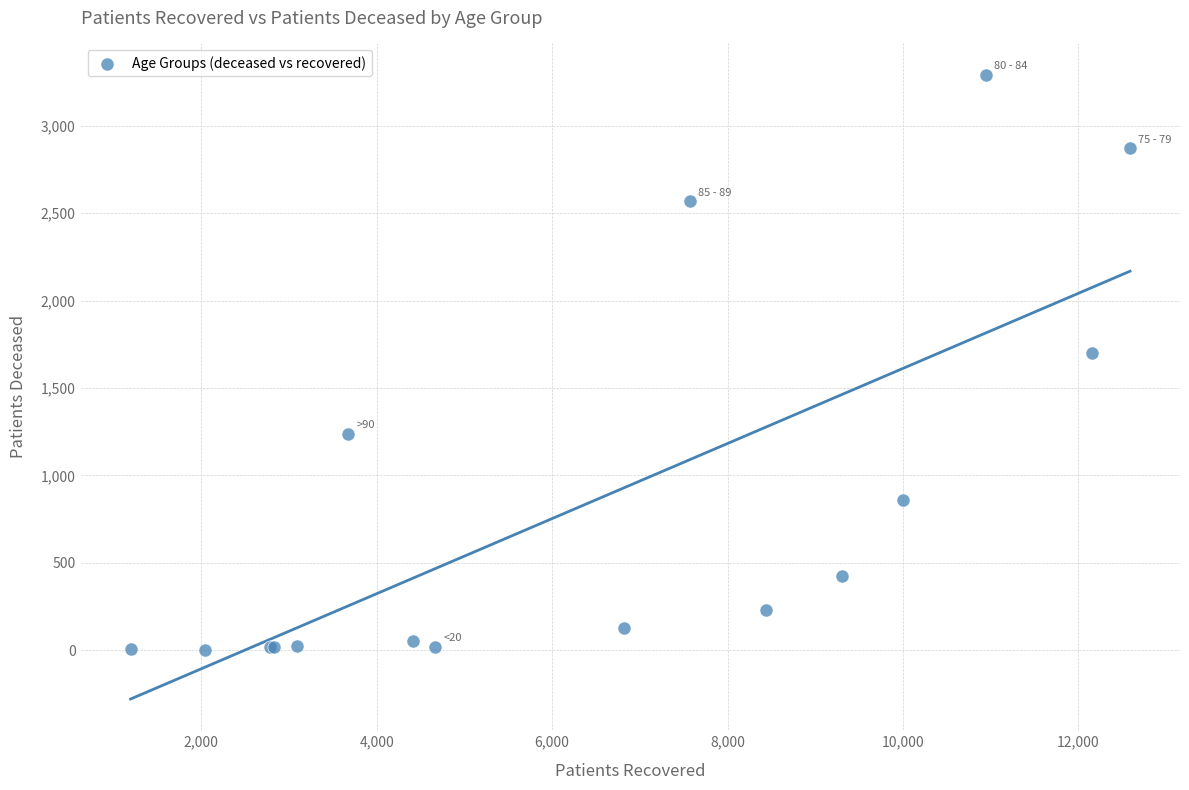

What Y value in the scatter plot is closest to 1648?

1700